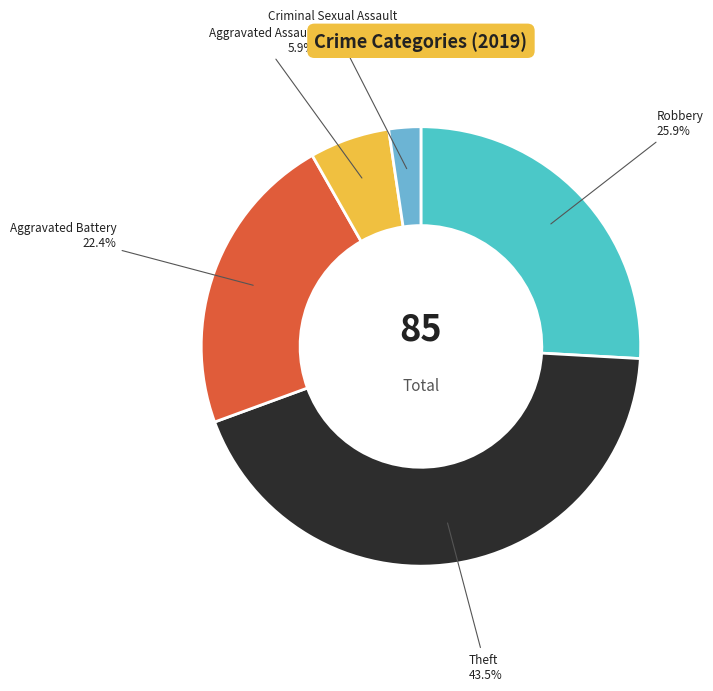

Combined, do Theft and Aggravated Battery account for over 50%?

Yes